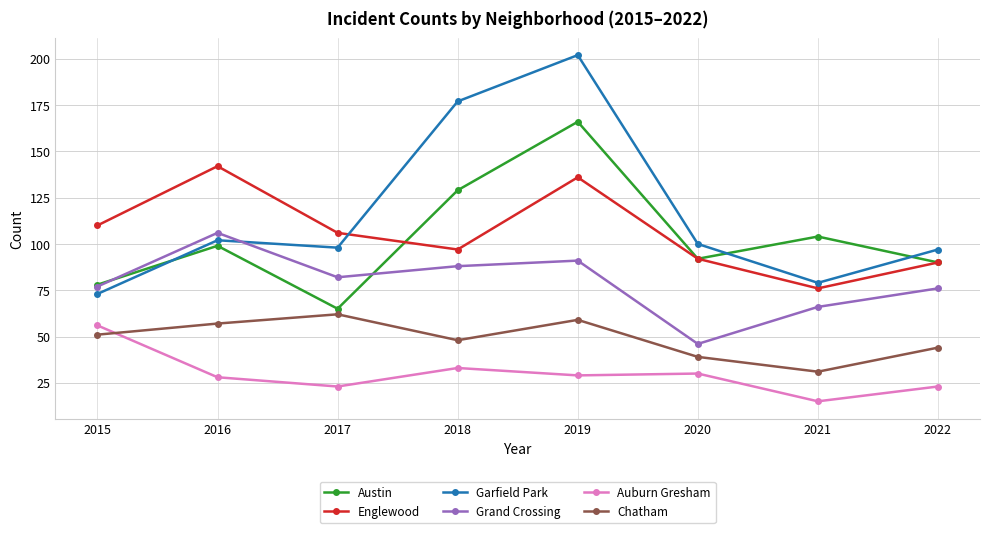

Rank the categories by Englewood value from highest to lowest.

2016, 2019, 2015, 2017, 2018, 2020, 2022, 2021